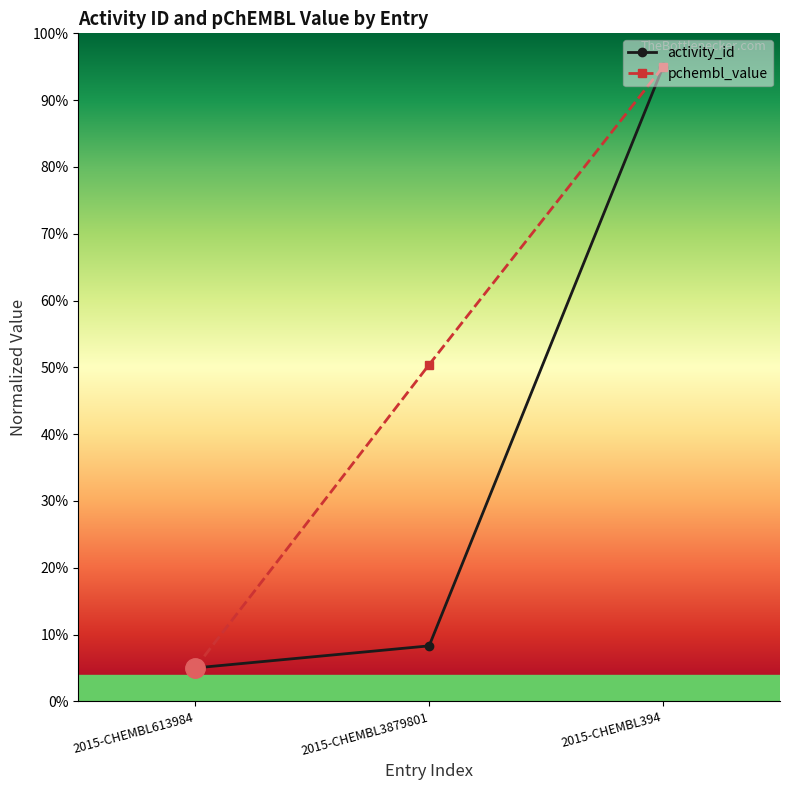

Which series has the widest spread of values?

activity_id